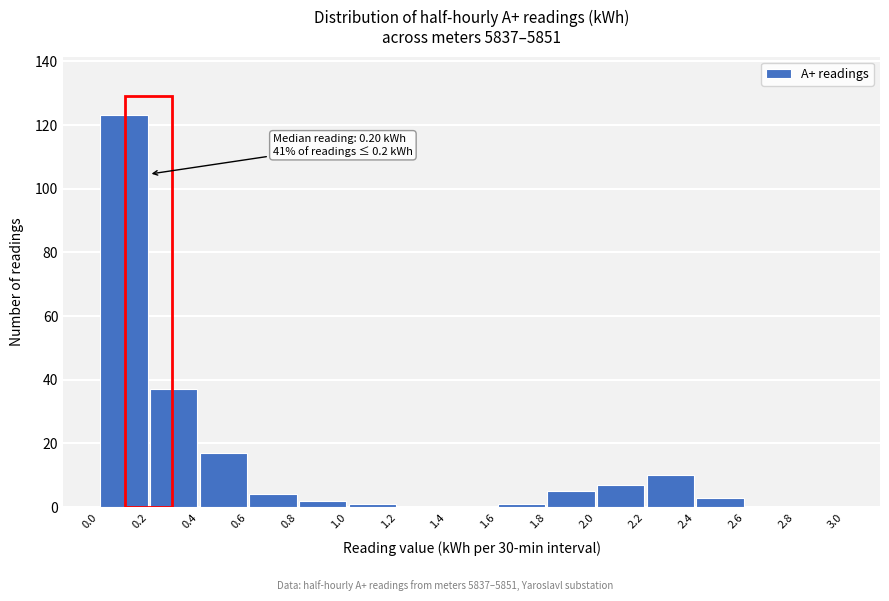

Which range on the x-axis has the tallest bar?

0.0 to 0.2